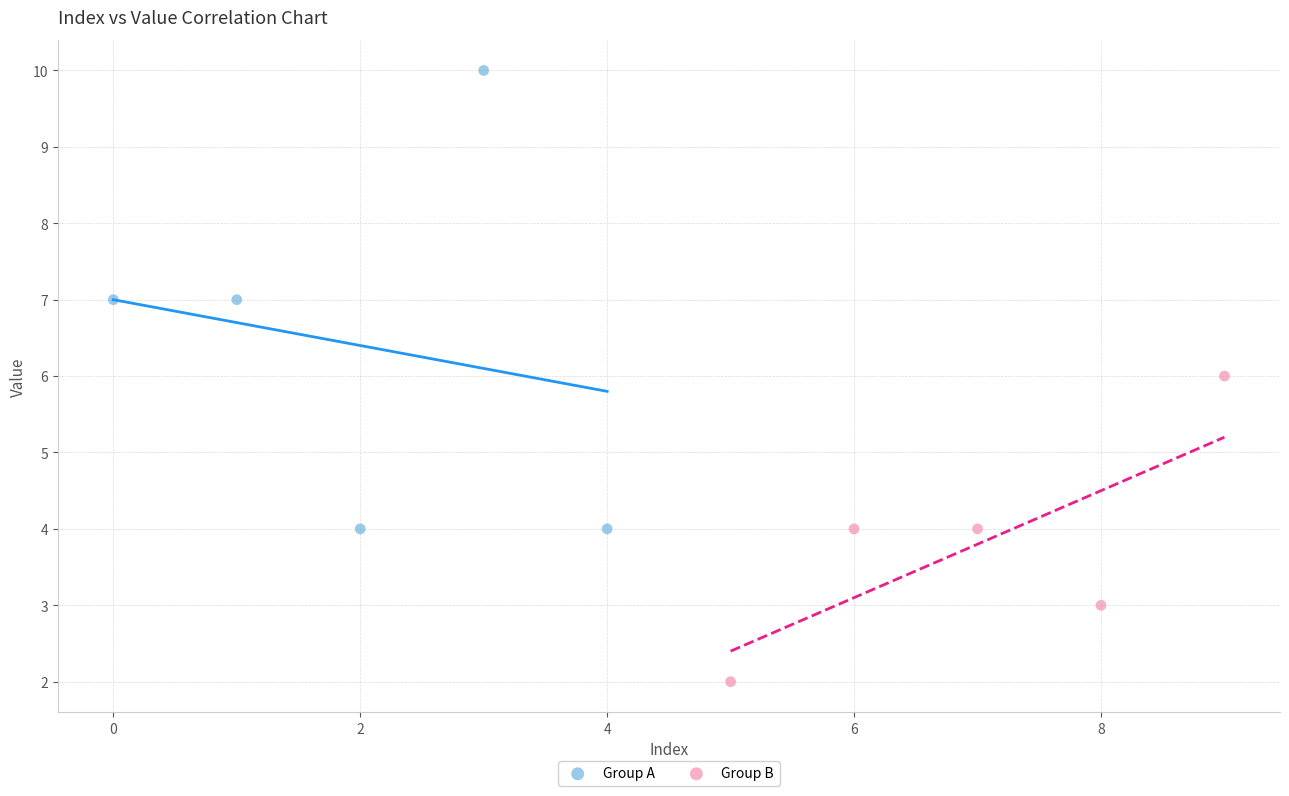

Which series contains the highest Y value?

Group A